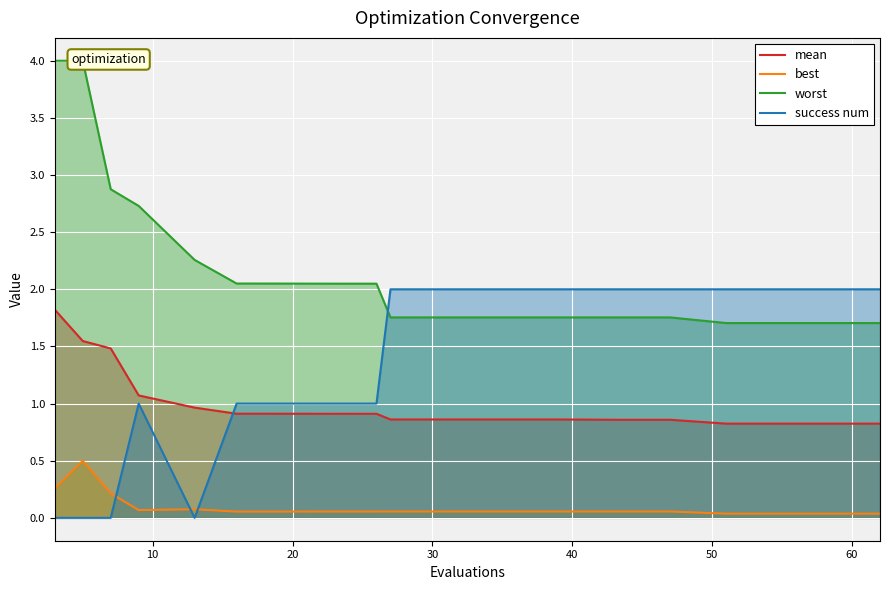

Which series changed the most between 0 and 17?

worst